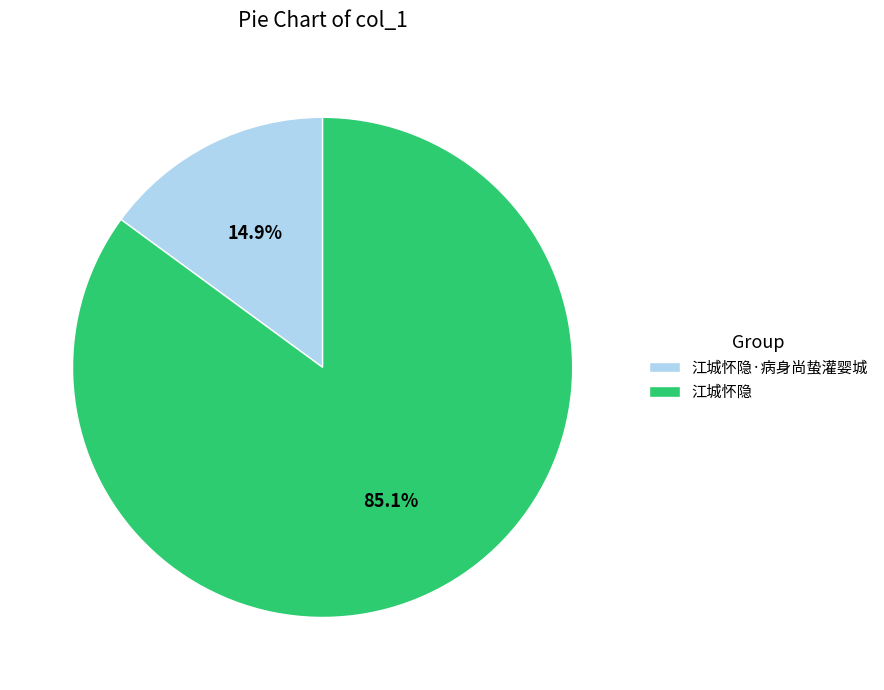

What percentage is the 江城怀隐·病身尚蛰灌婴城 slice, to the nearest percent?

15%